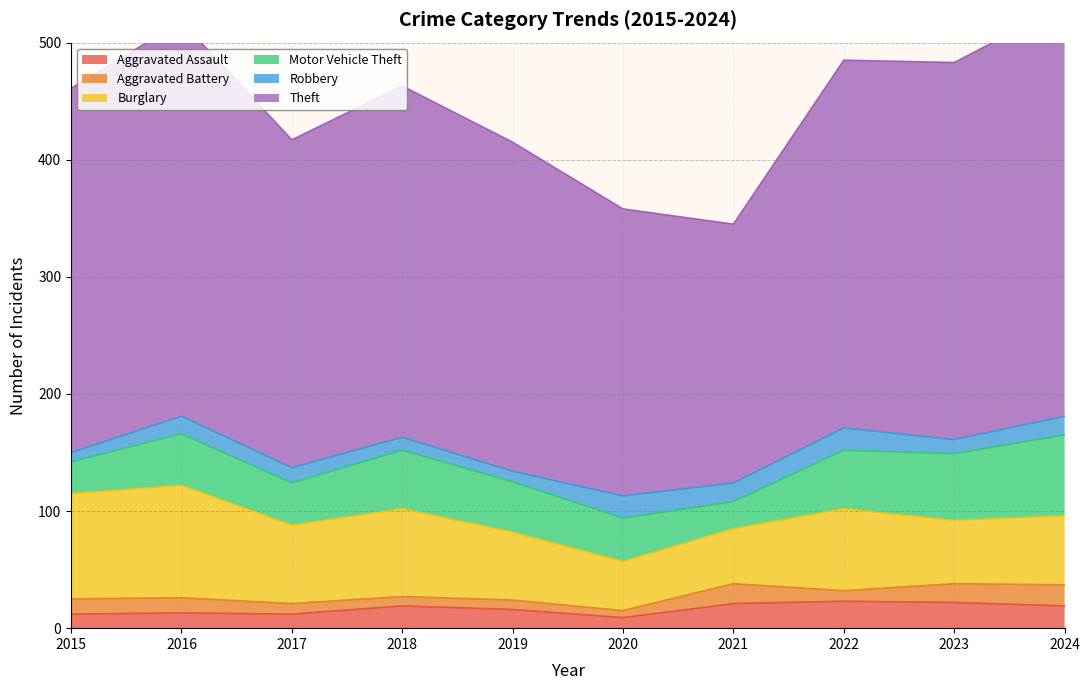

What is the difference between the maximum and minimum values in the Motor Vehicle Theft series?

46